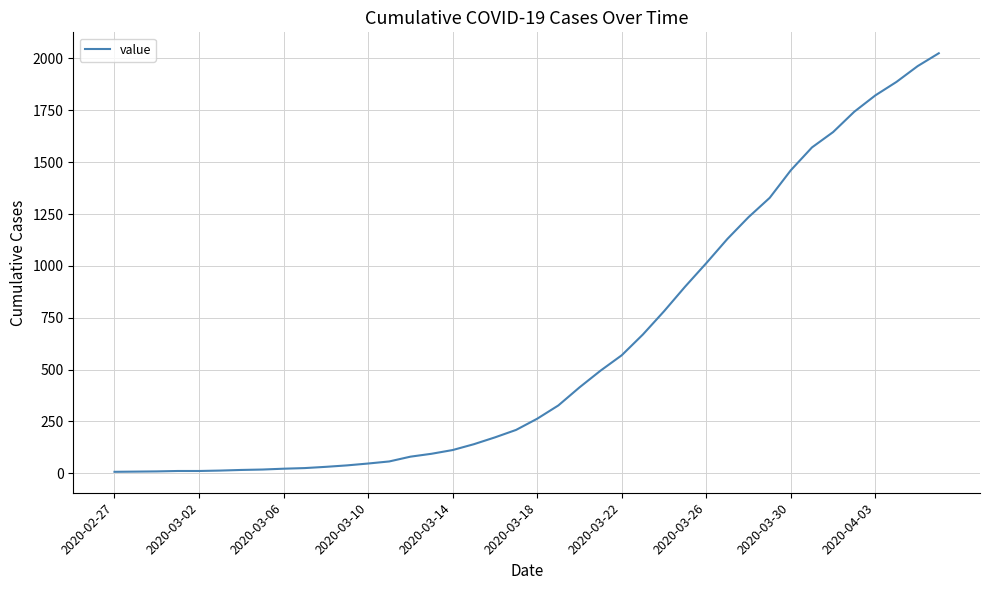

What is the maximum value shown in the chart?

2025